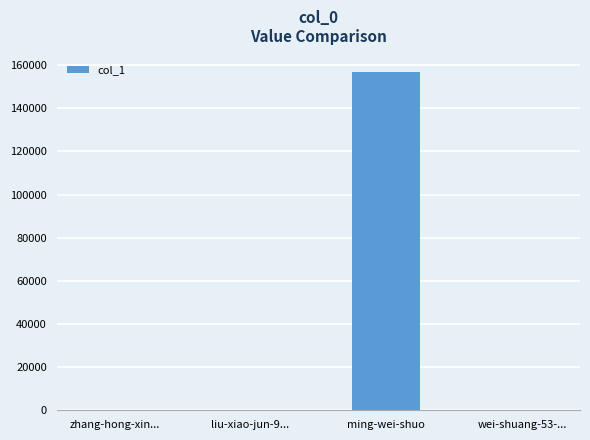

Which label corresponds to the largest value in the chart?

ming-wei-shuo